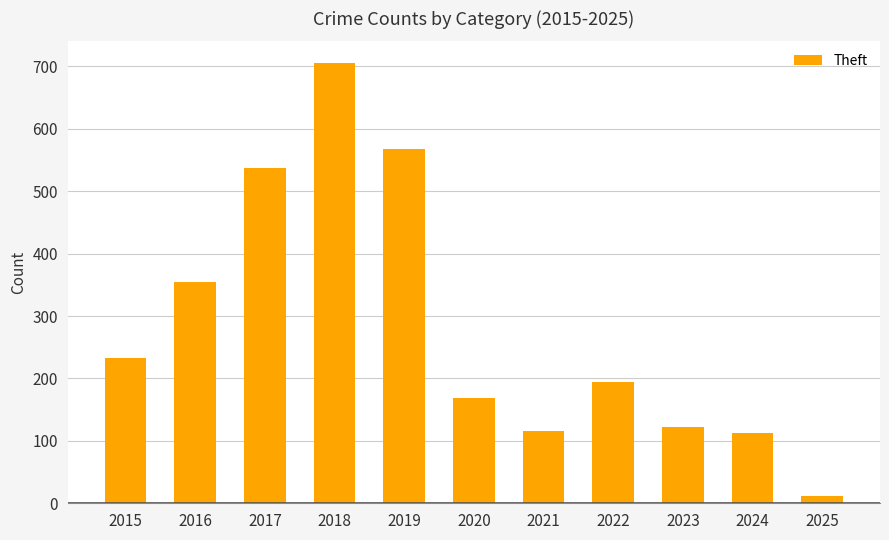

Reading left to right, what are all the values shown in this chart?

233	354	538	705	568	168	116	194	122	113	12